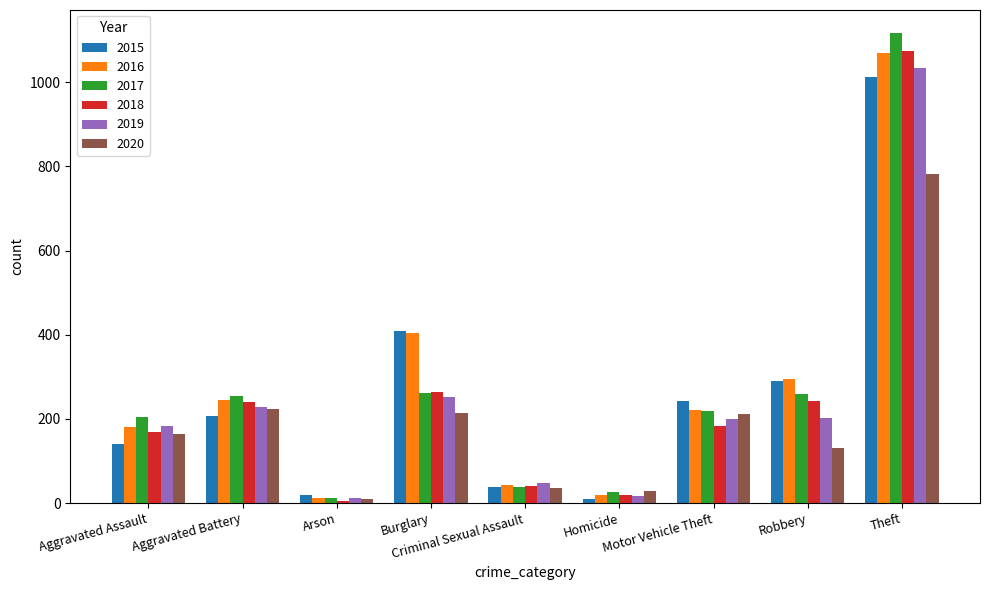

What is the highest value of the 2017 series?

1116